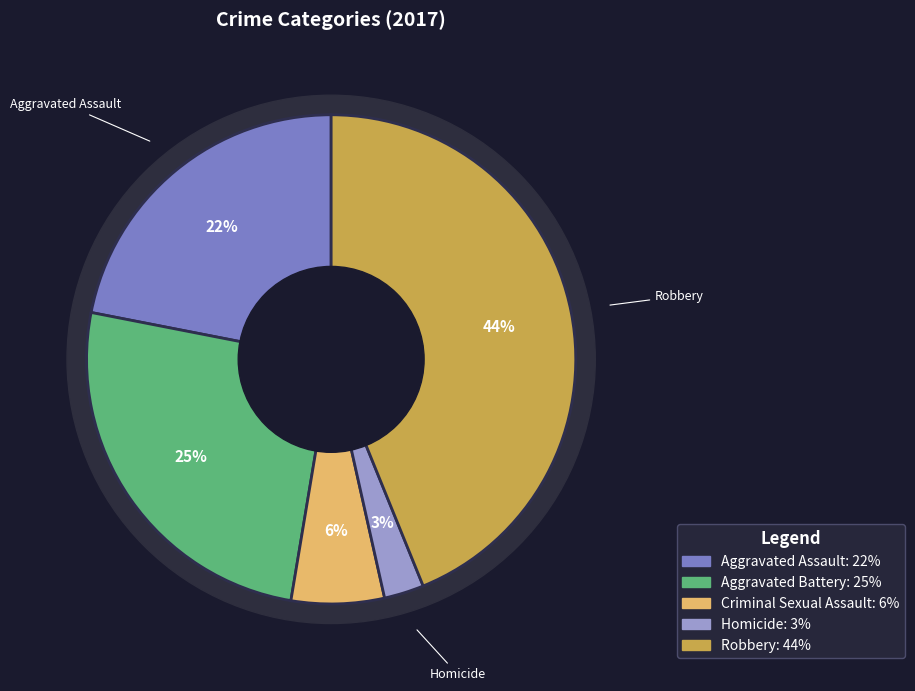

The Aggravated Assault slice represents 22% of the pie. True or false?

True